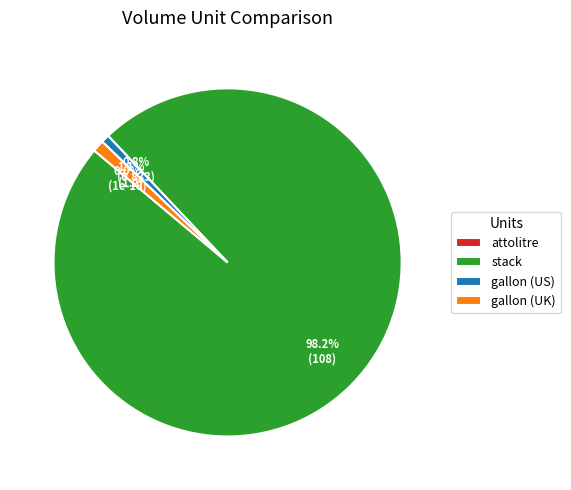

Count the number of slices in the pie.

4